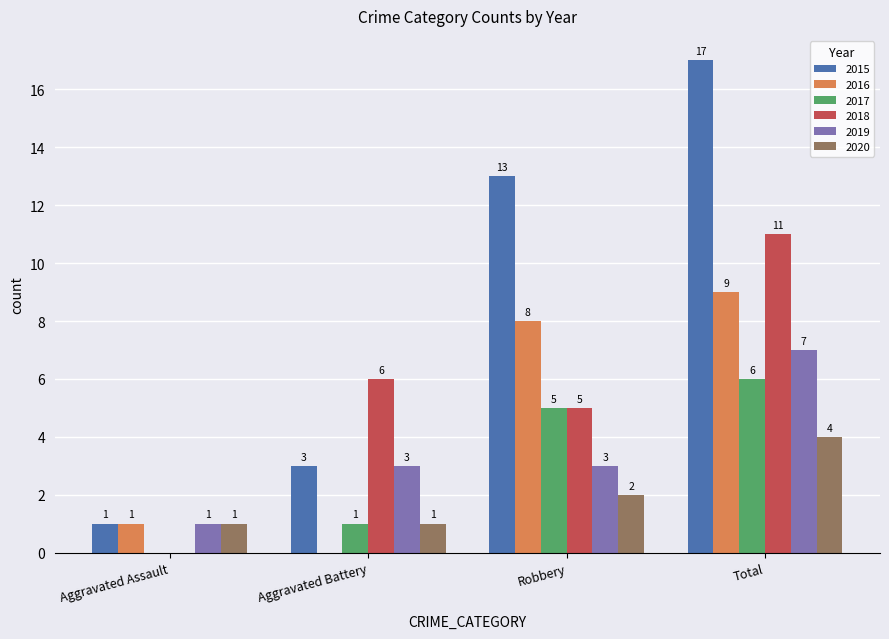

At which category does the chart reach its peak across all series?

Total